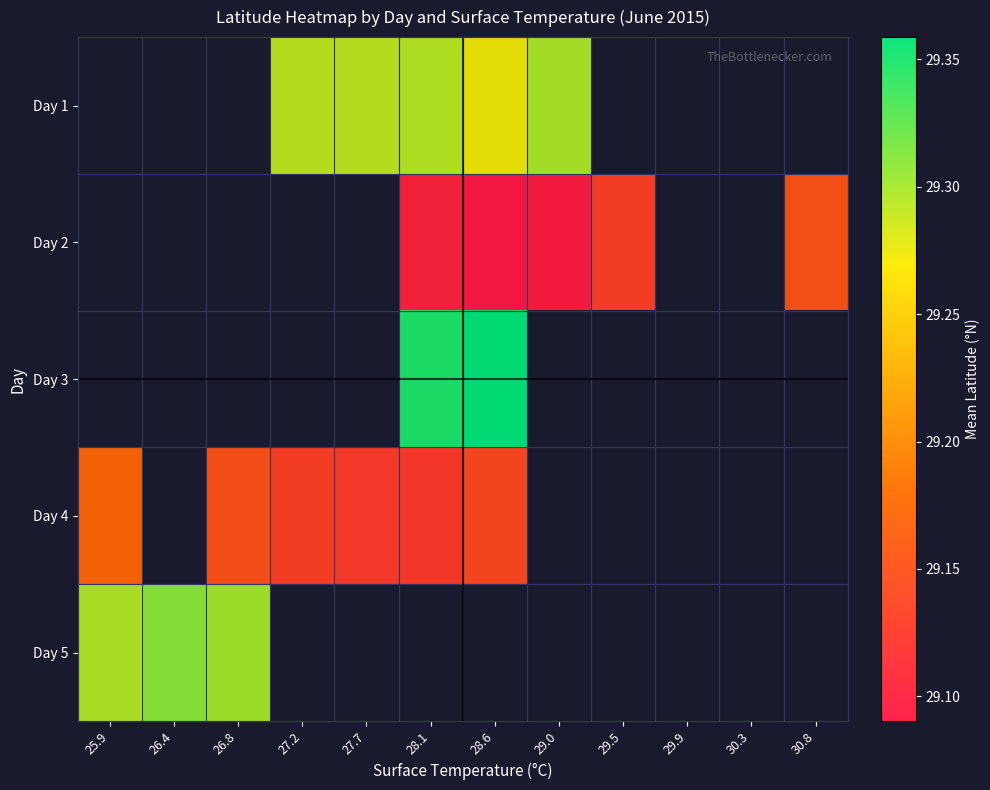

Between 26.8 and 28.1, which is larger?

28.1